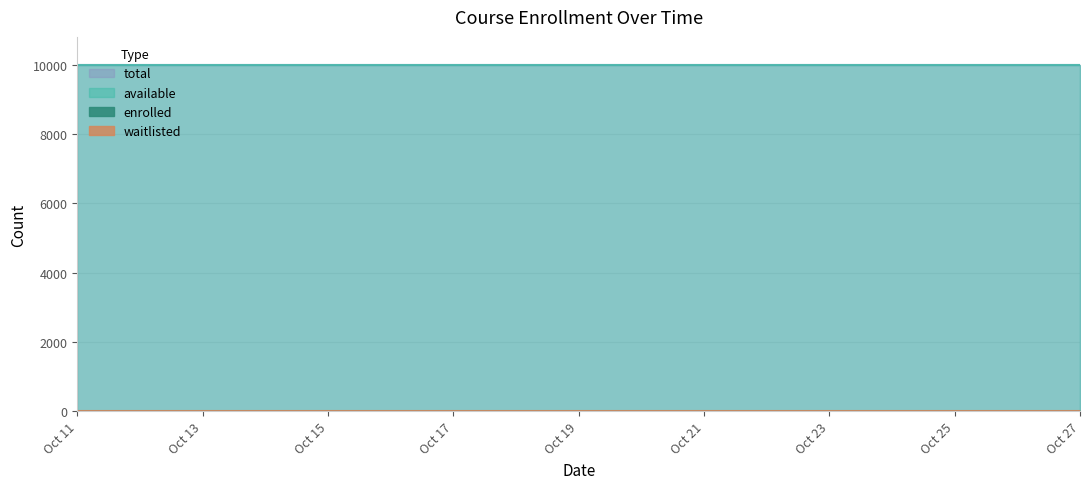

List the series in order of their peak value, lowest first.

waitlisted, enrolled, available, total